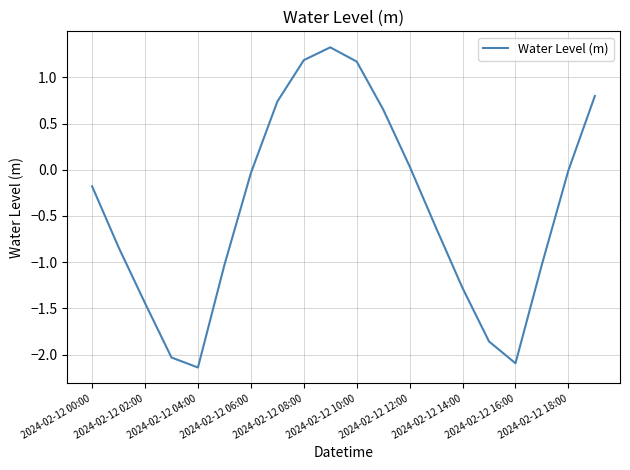

What is the greatest value displayed?

1.3